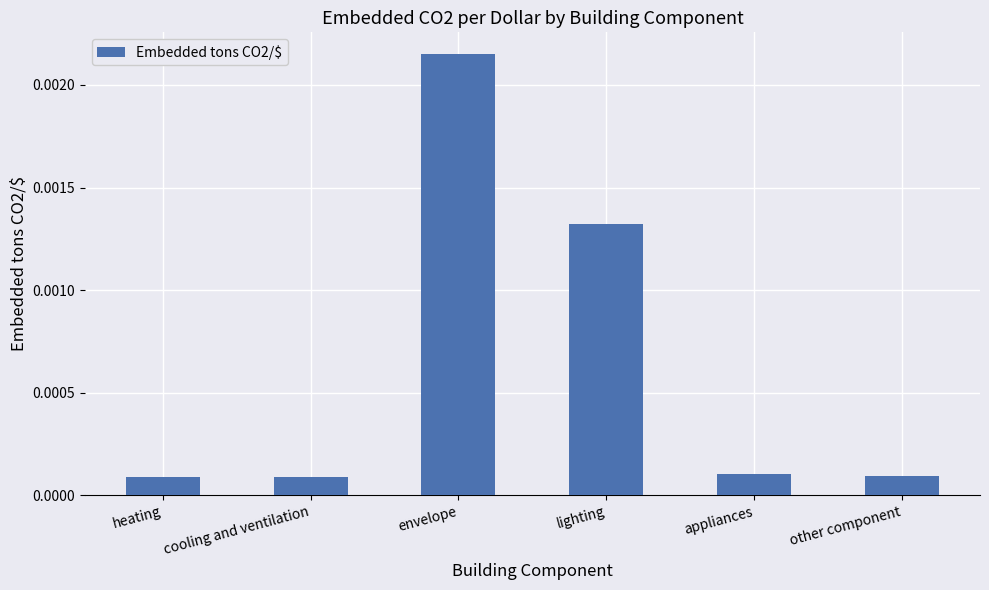

Does the chart contain any negative values?

No